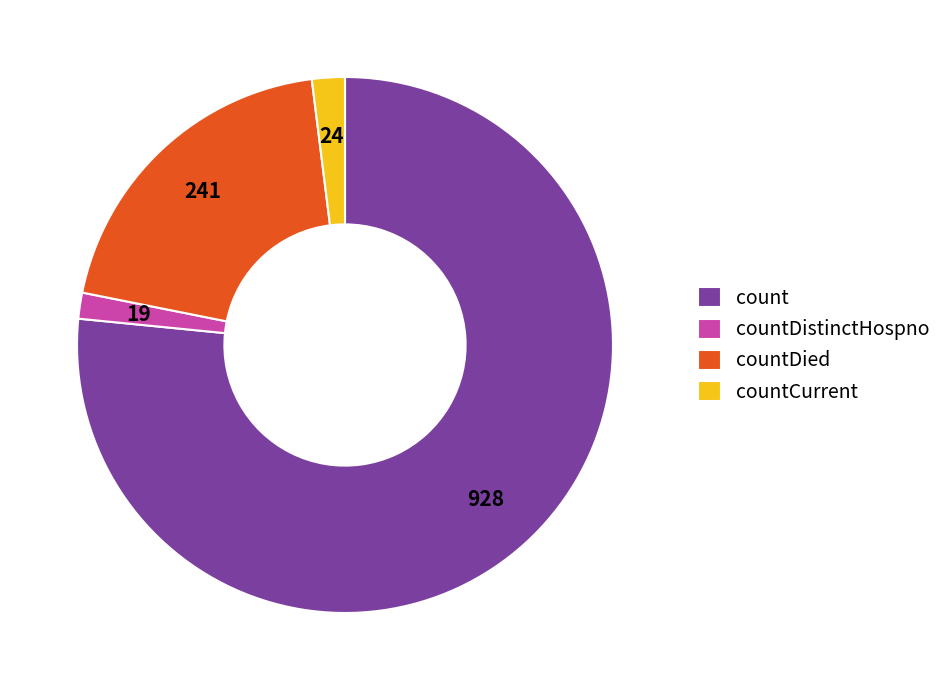

True or false: countDied accounts for 20% of the total.

True